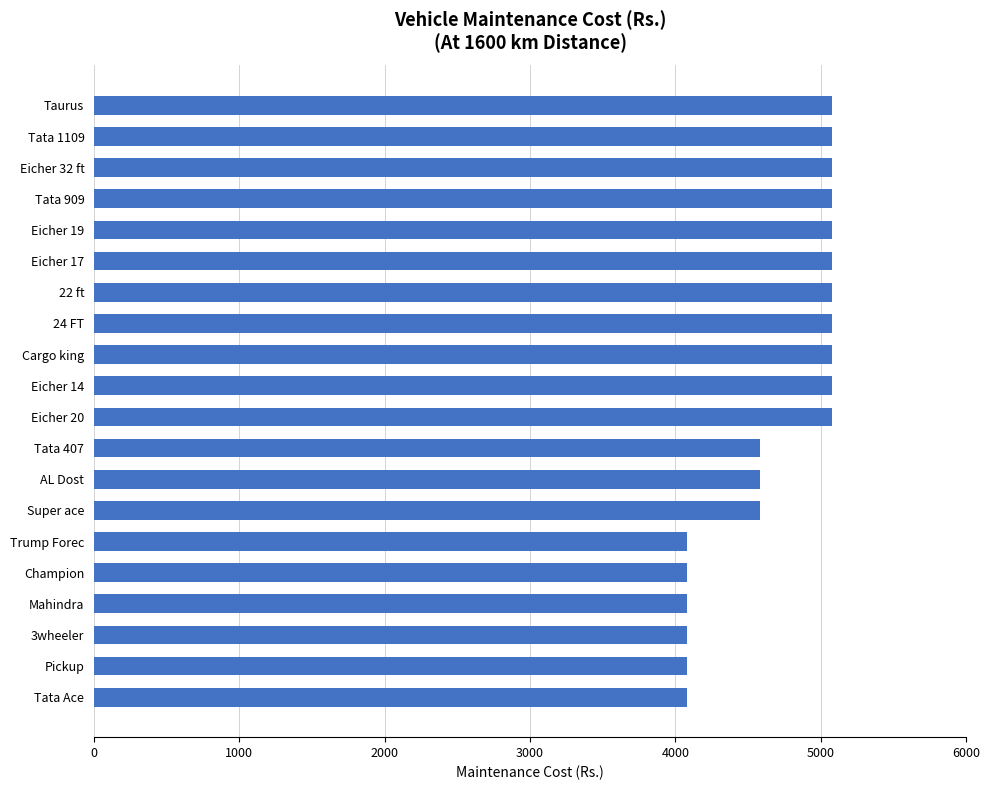

What is the average value?

4705